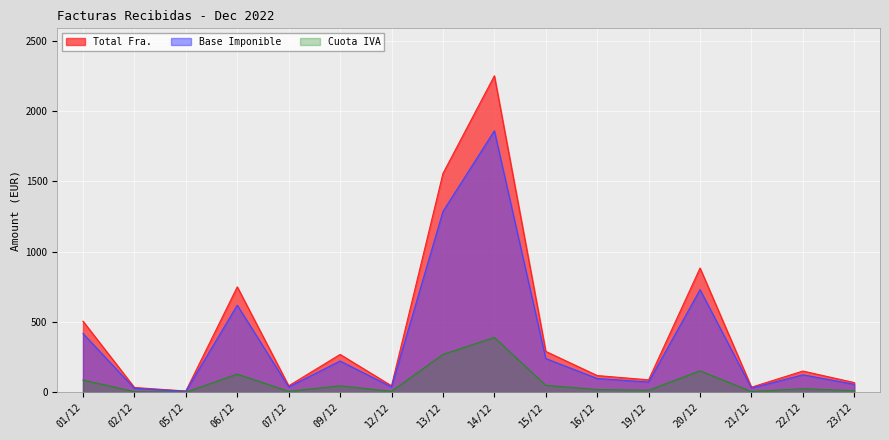

True or false: Total Fra. and Cuota IVA cross at least once.

False